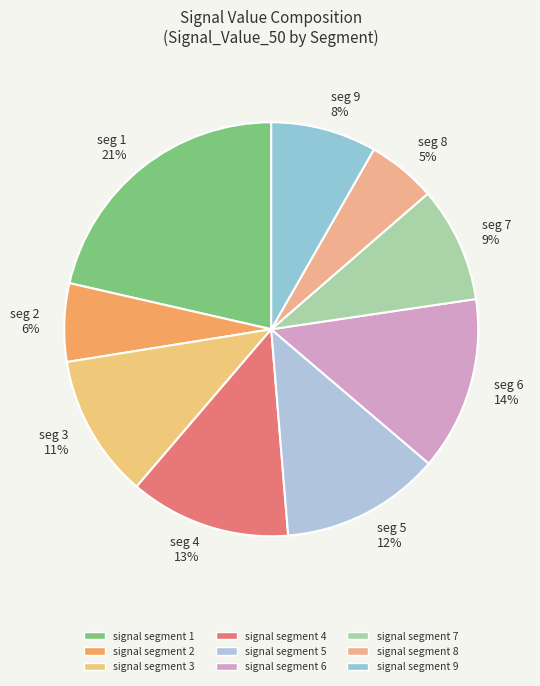

Is there any slice that represents more than half of the pie?

No